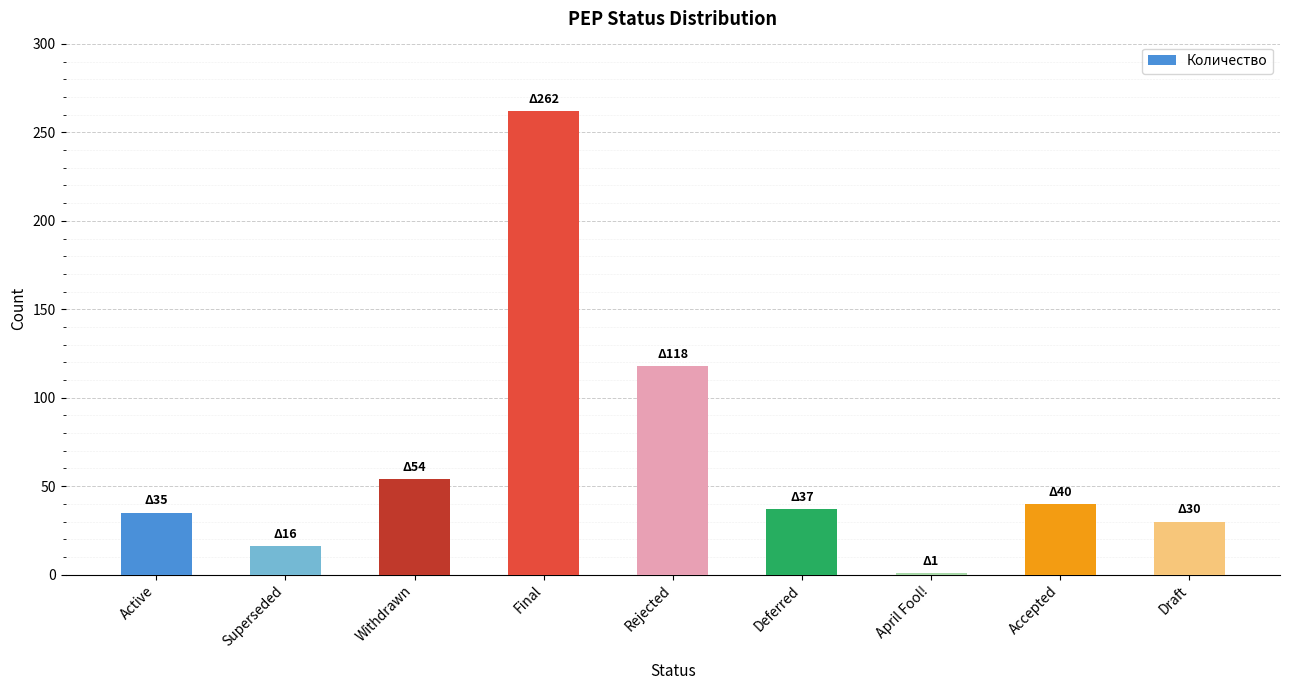

What is the label of the 8th bar from the right?

Superseded